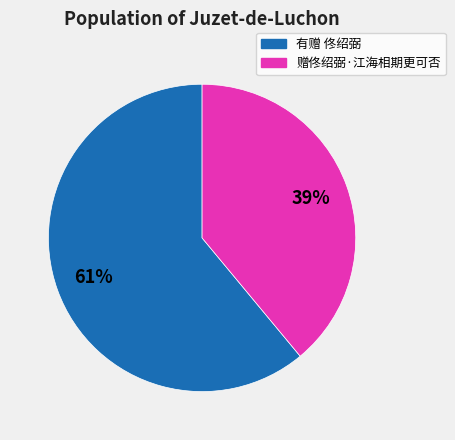

Between 赠佟绍弼·江海相期更可否 and 有赠 佟绍弼, which is larger?

有赠 佟绍弼